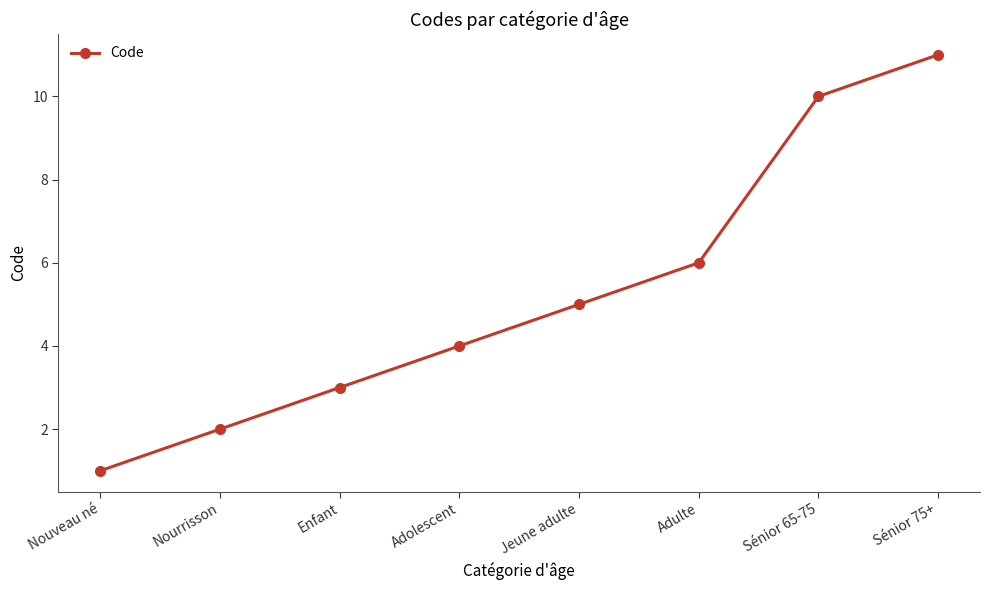

What is the difference between the maximum and minimum values?

10